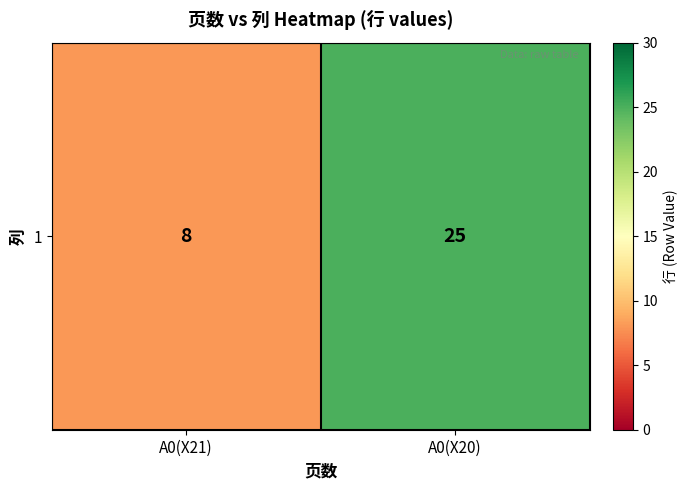

Reading right to left, transcribe all the data shown in this chart.

A0(X20)=25	A0(X21)=8